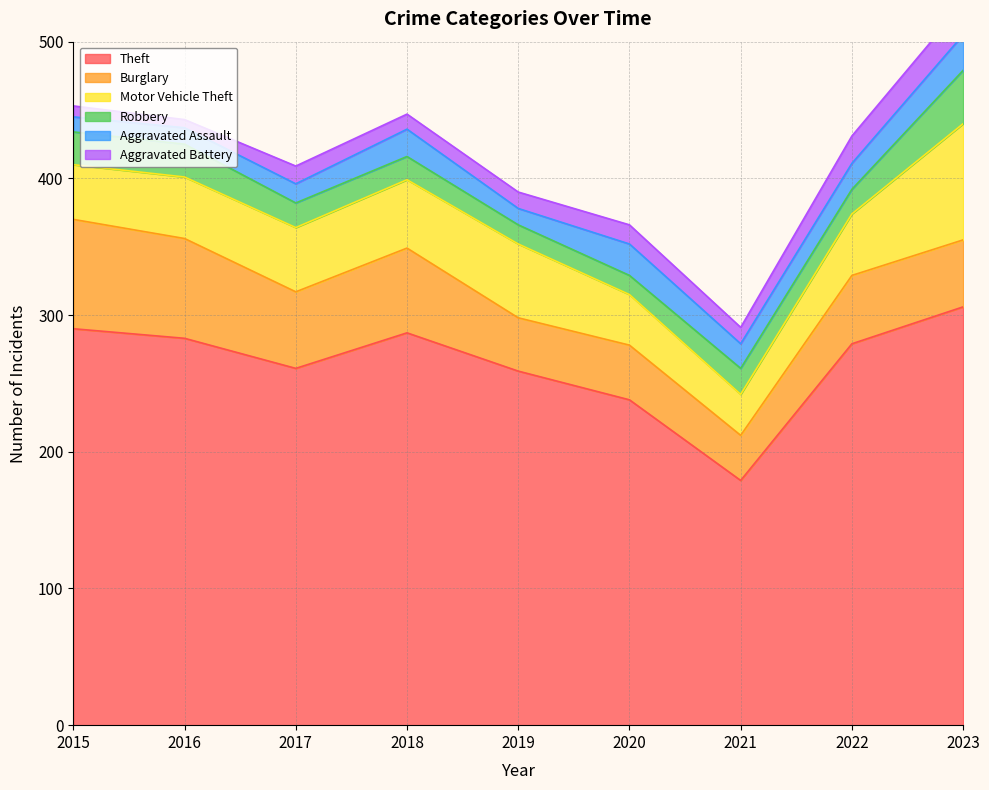

True or false: Aggravated Assault and Theft intersect in this chart.

False